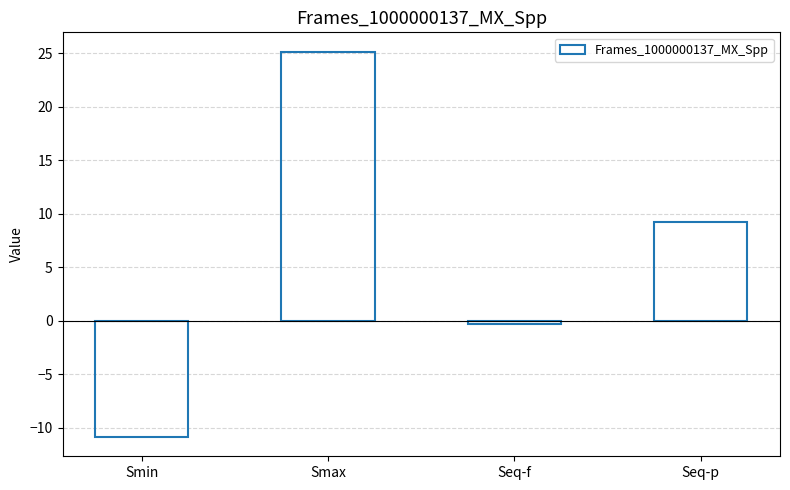

What is the change in value from Smin to Seq-f?

+10.6